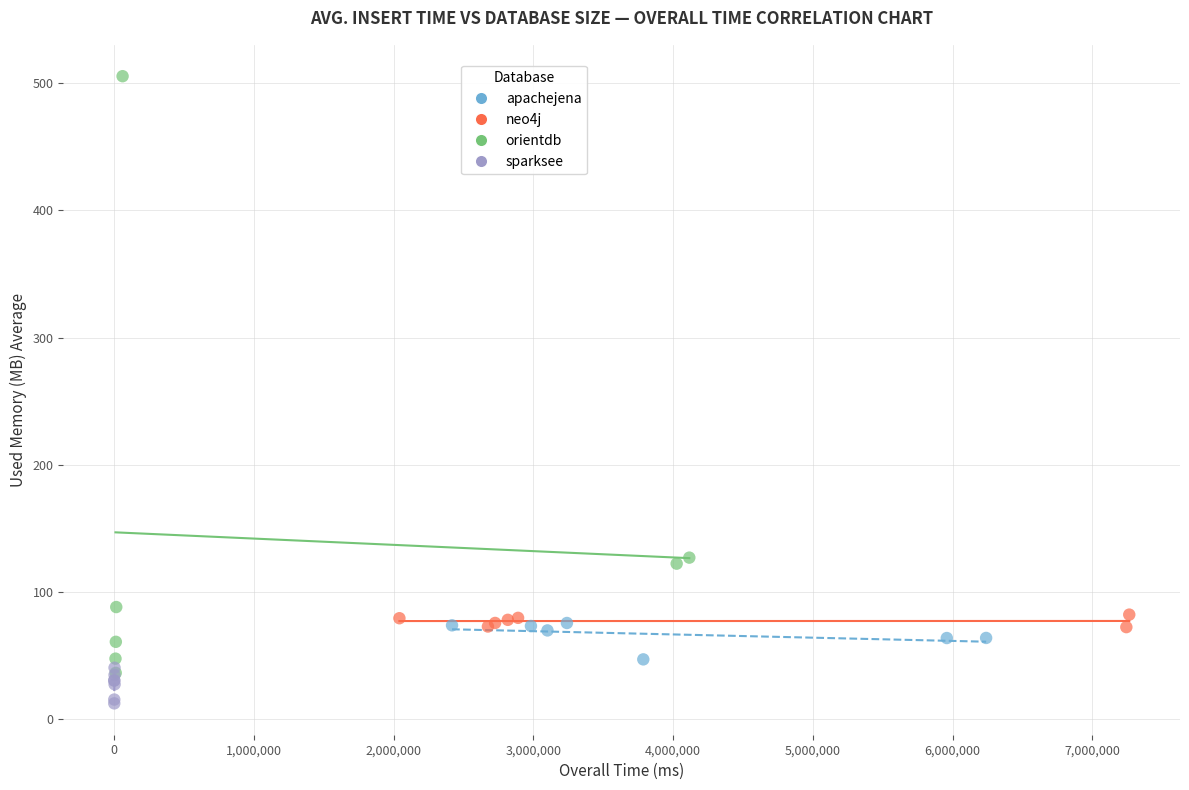

Which series contains the lowest Y value?

sparksee